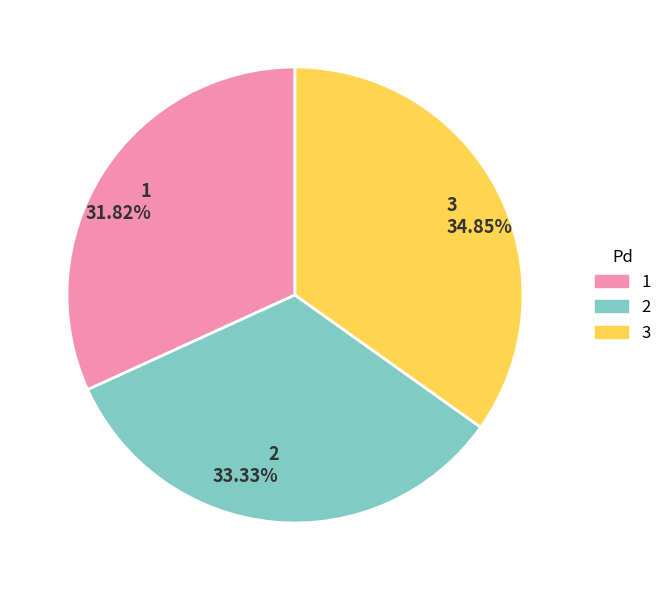

Is it true that 3 is 35% of the pie?

True